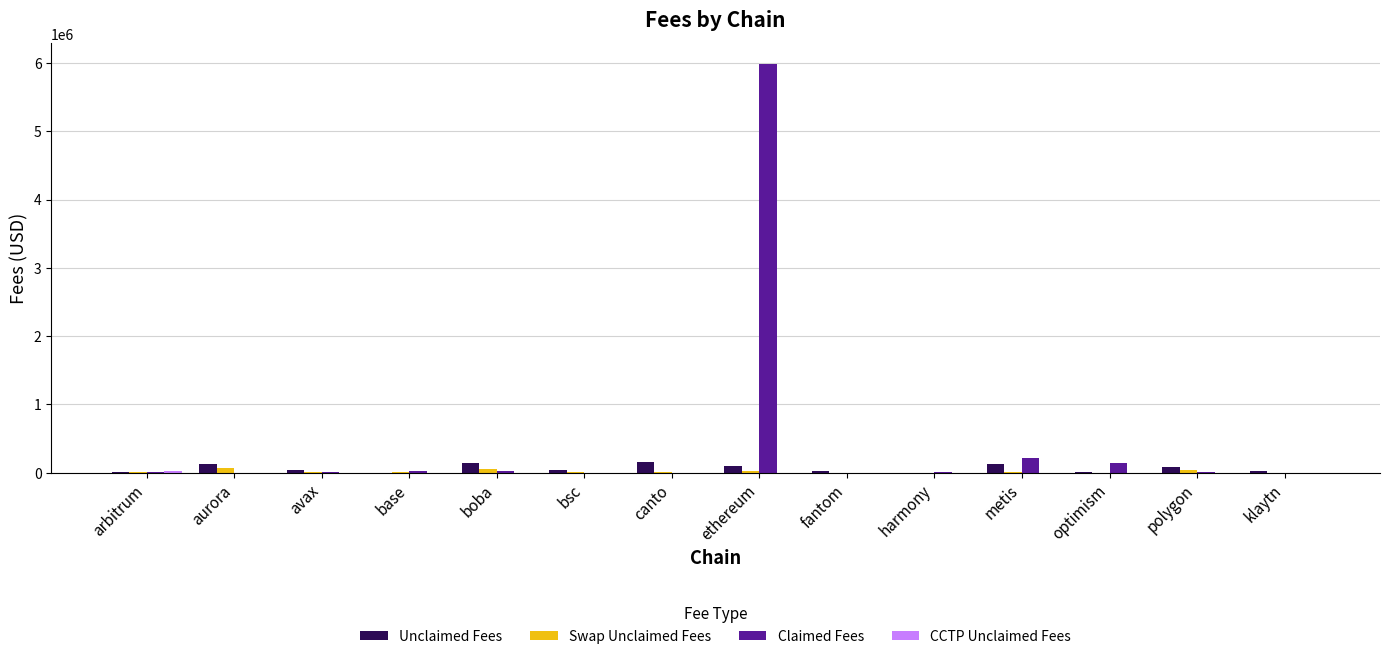

At which category is the sum across all series the highest?

ethereum